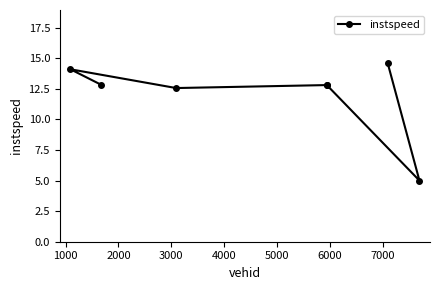

What is the sum of all values?

84.7